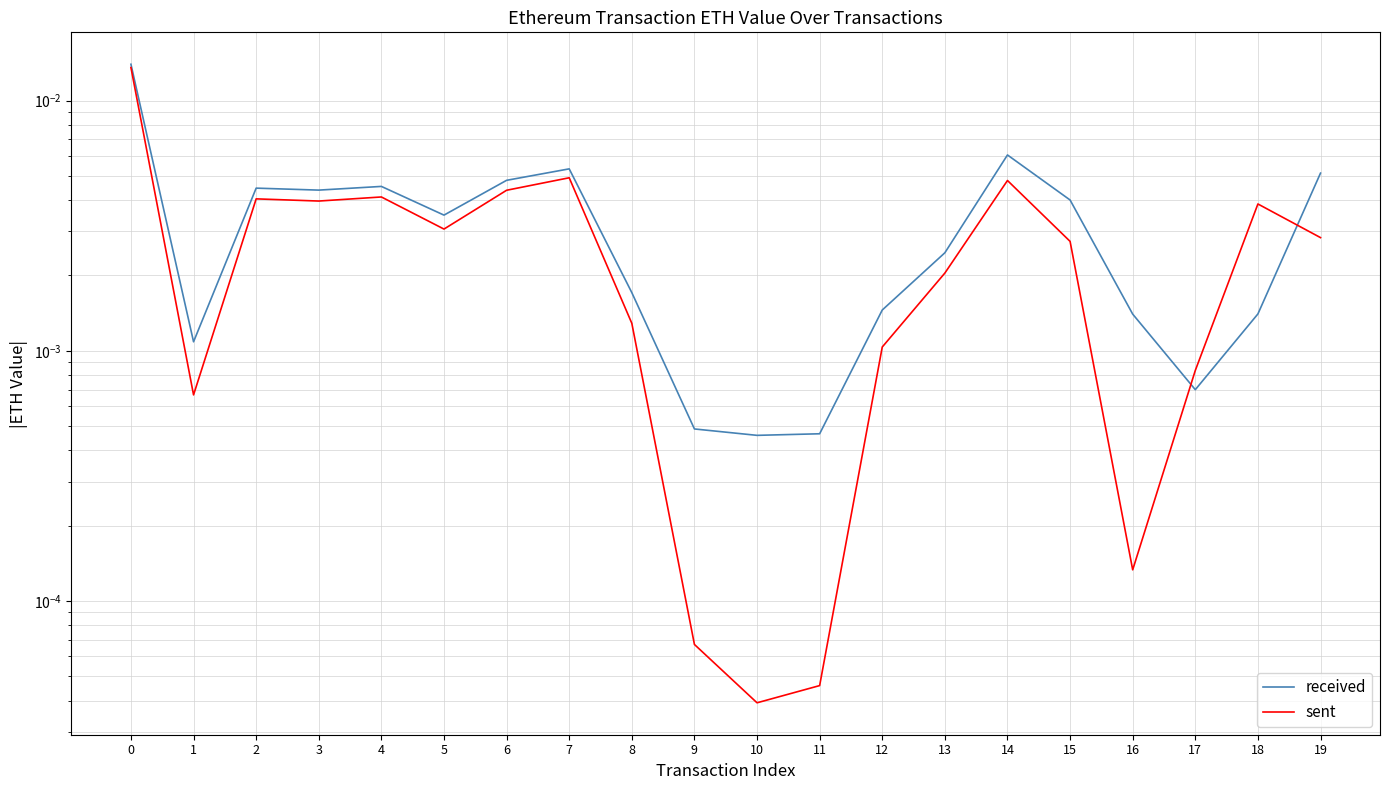

Is the value of sent at 14 greater than the value of received at 8?

Yes